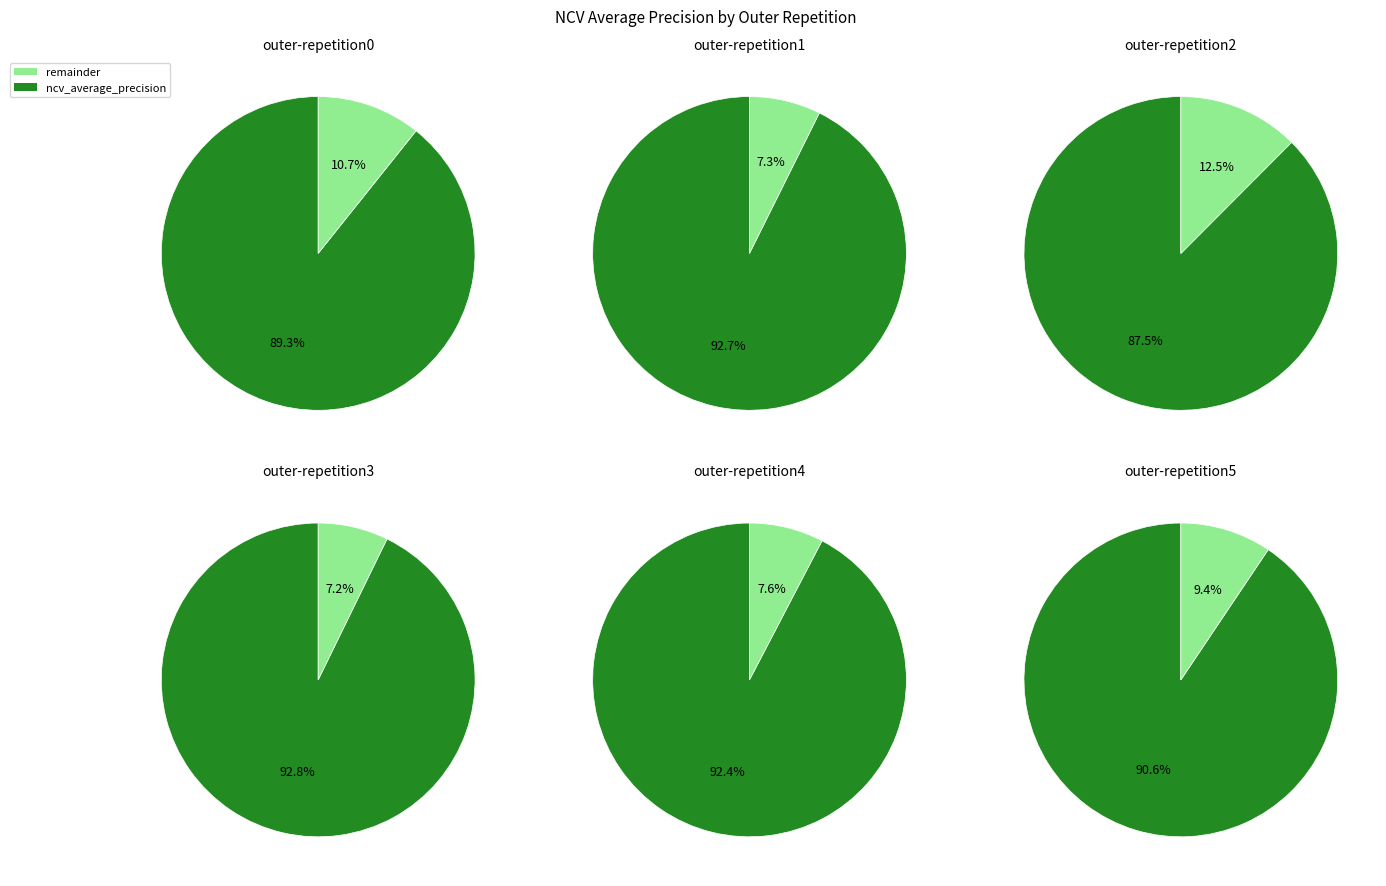

True or false: outer-repetition8 accounts for 1% of the total.

False